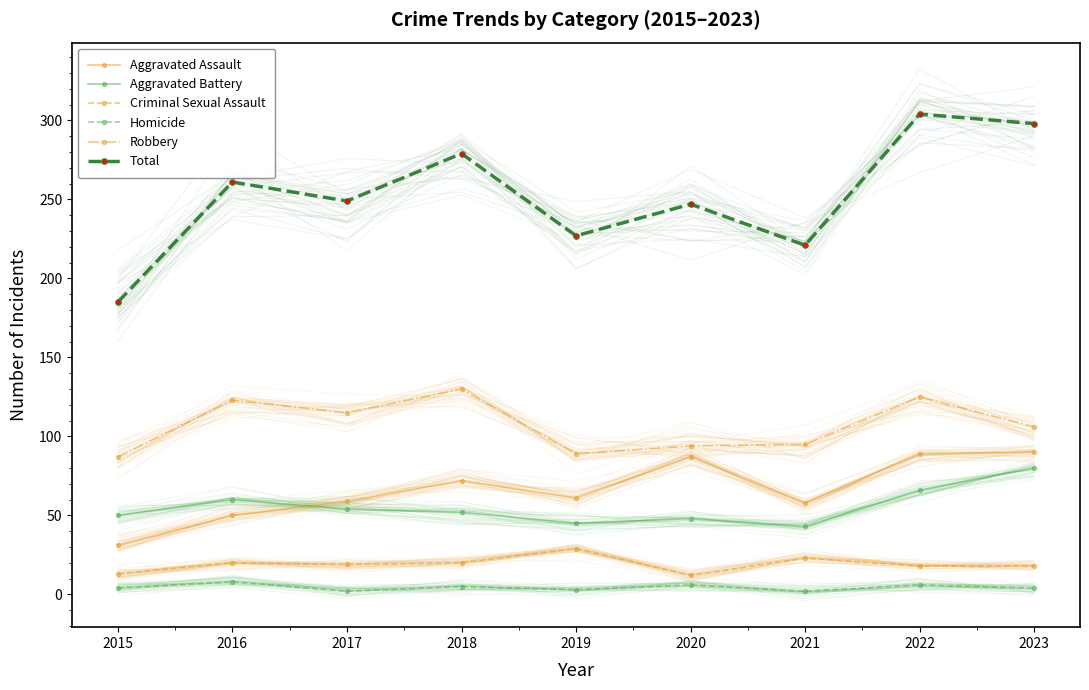

What are all the series names shown in the legend?

Aggravated Assault, Aggravated Battery, Criminal Sexual Assault, Homicide, Robbery, Total